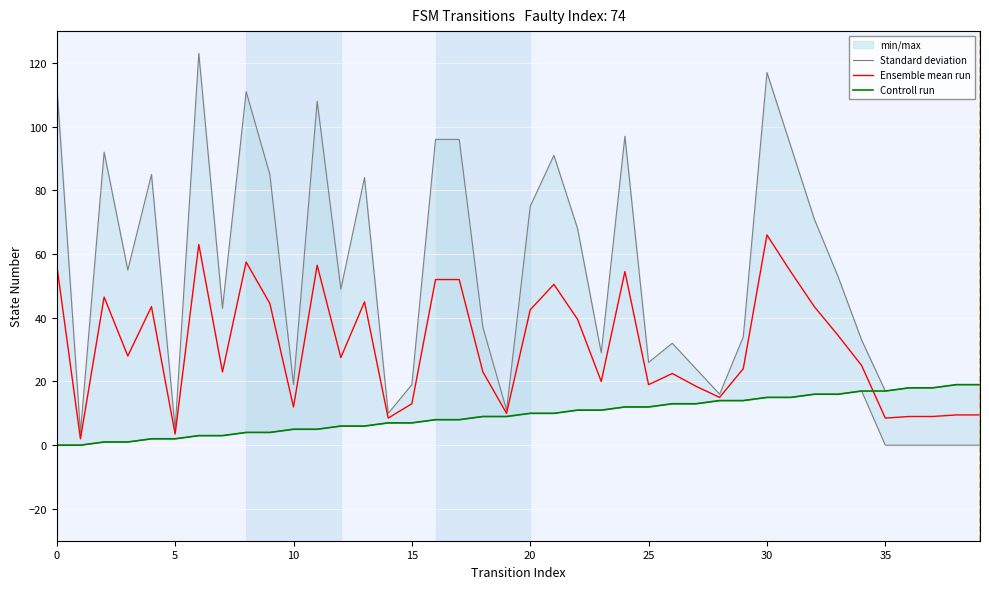

True or false: Standard deviation has more than 0 interior local peaks.

True